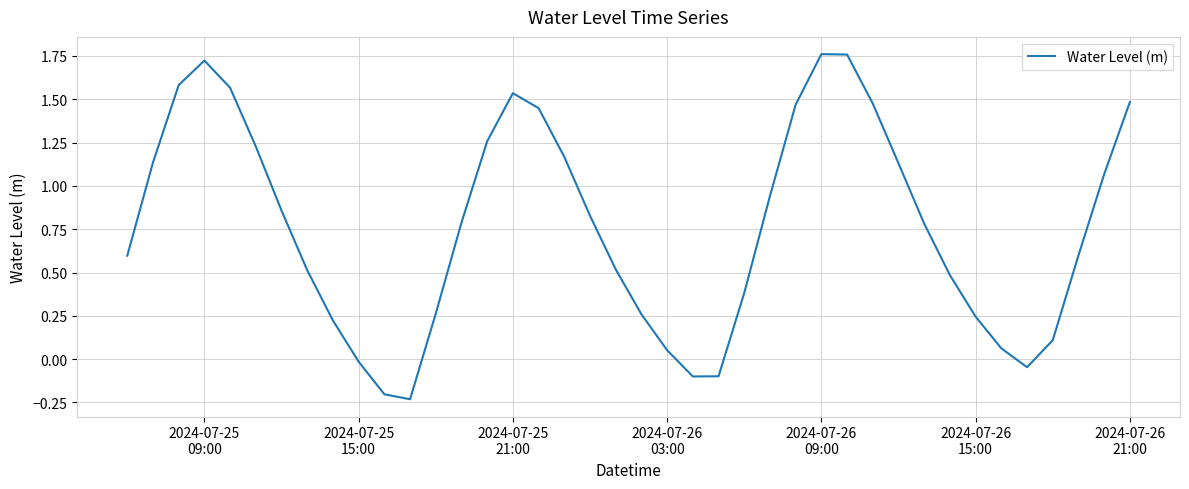

Does the chart have visible grid lines?

Yes